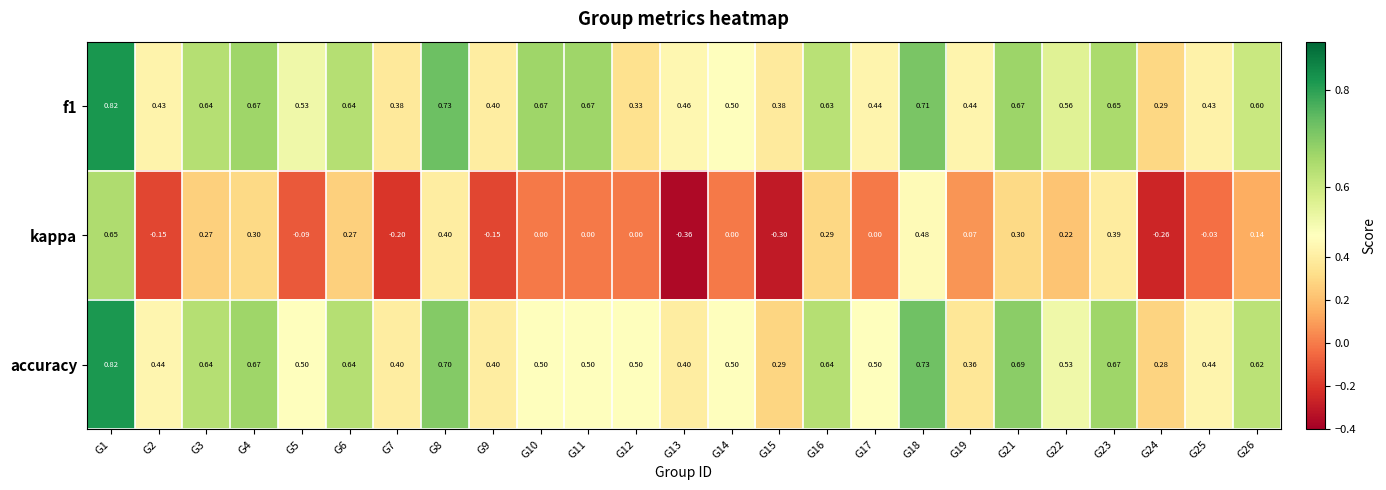

Which series has the widest spread of values?

kappa